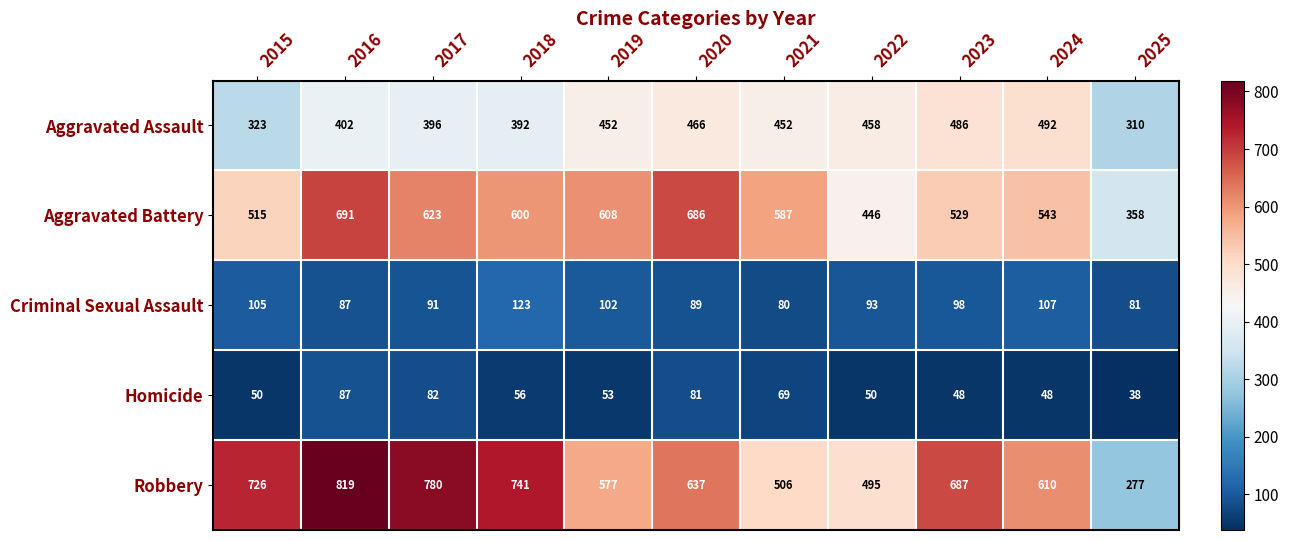

What is the difference between the second highest and second lowest values in the Homicide series?

34